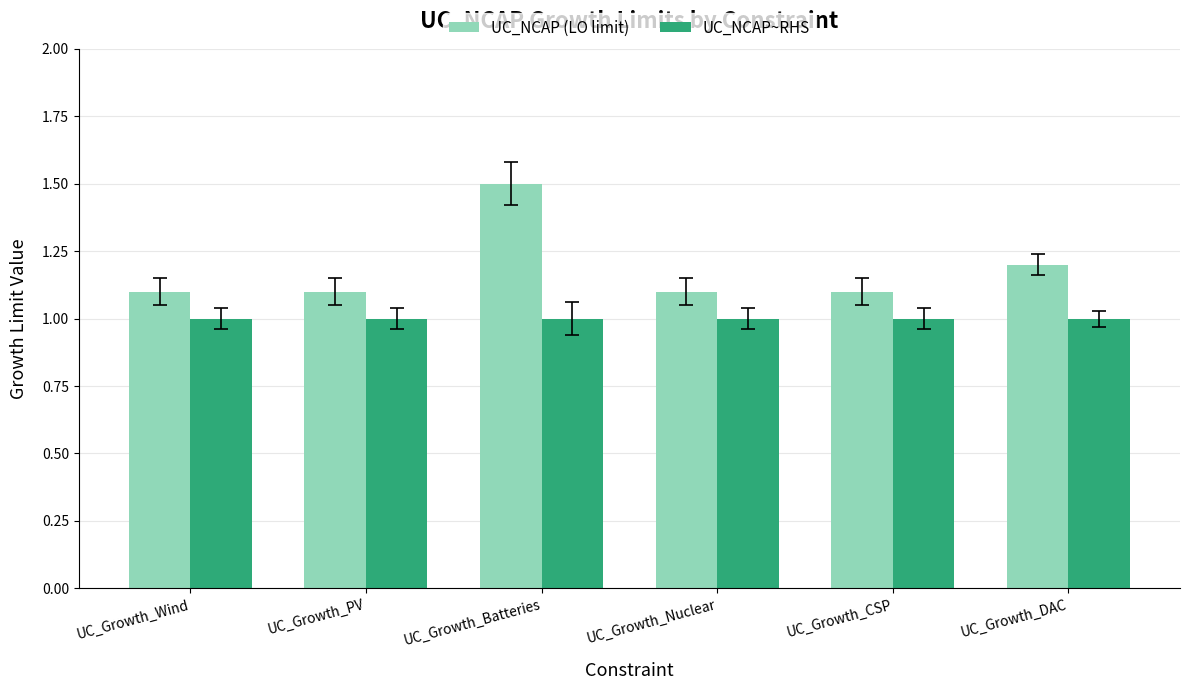

Is it true that UC_NCAP~RHS equals 1.0 at UC_Growth_Nuclear?

True